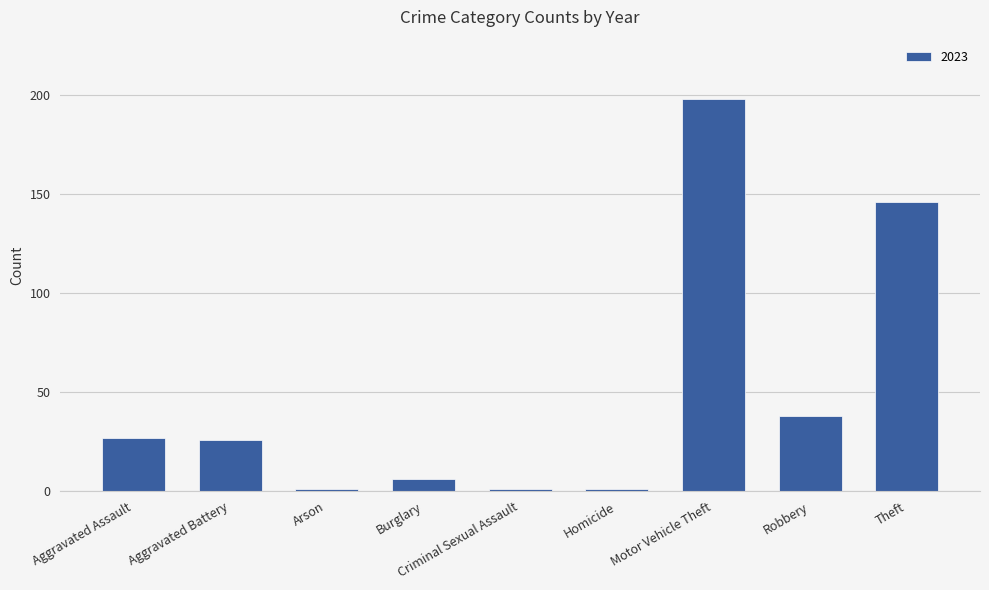

What is the label of the 7th bar from the left?

Motor Vehicle Theft